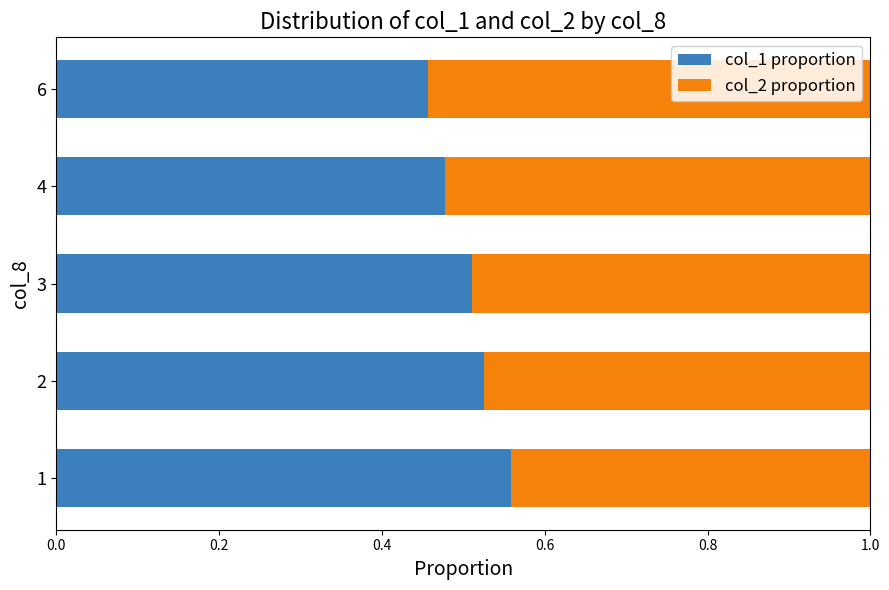

Is it true that col_1 proportion equals 0.3 at 2?

False